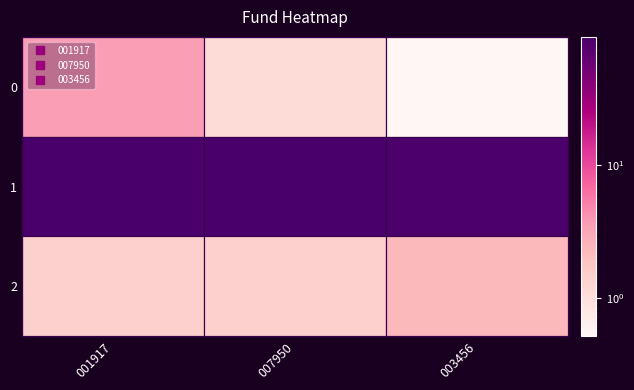

Which series has the largest range (max minus min)?

1